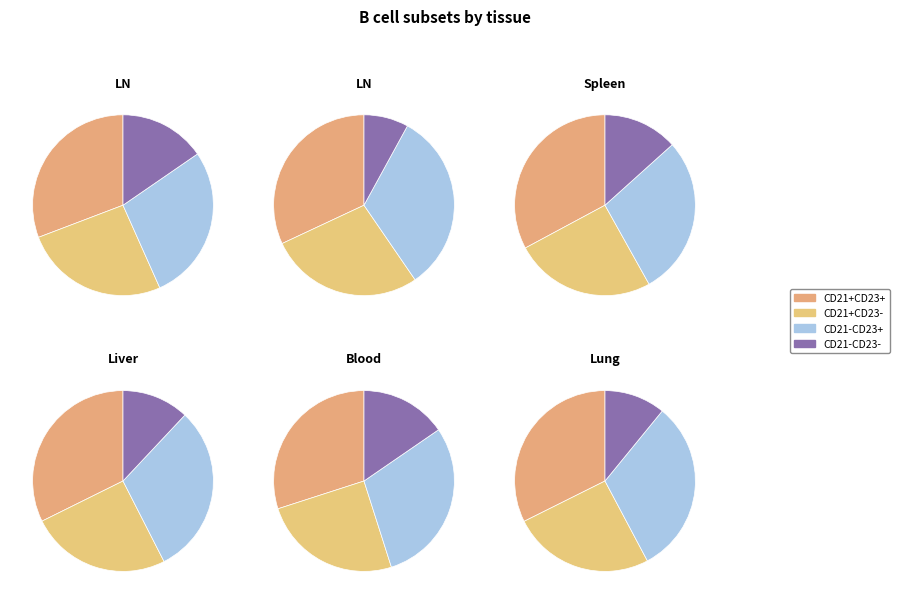

Does any single category account for the majority?

No